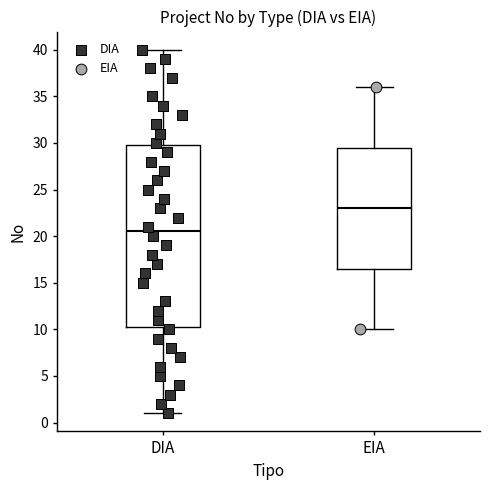

Which box is the tallest, from its lower edge to its upper edge?

DIA